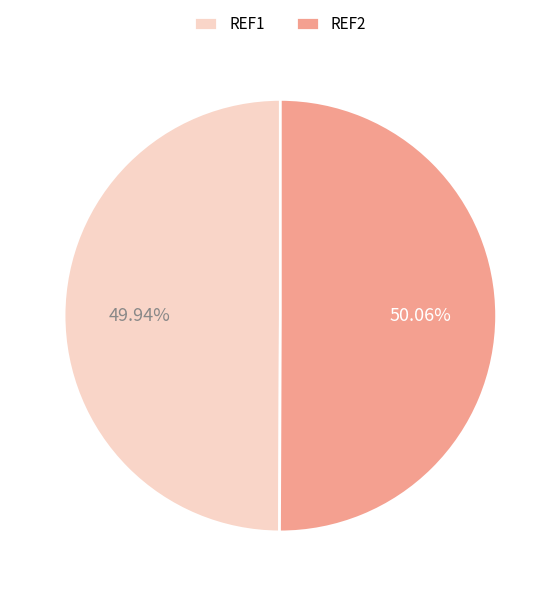

What is the ratio of the value at REF2 to the value at REF1?

1.0